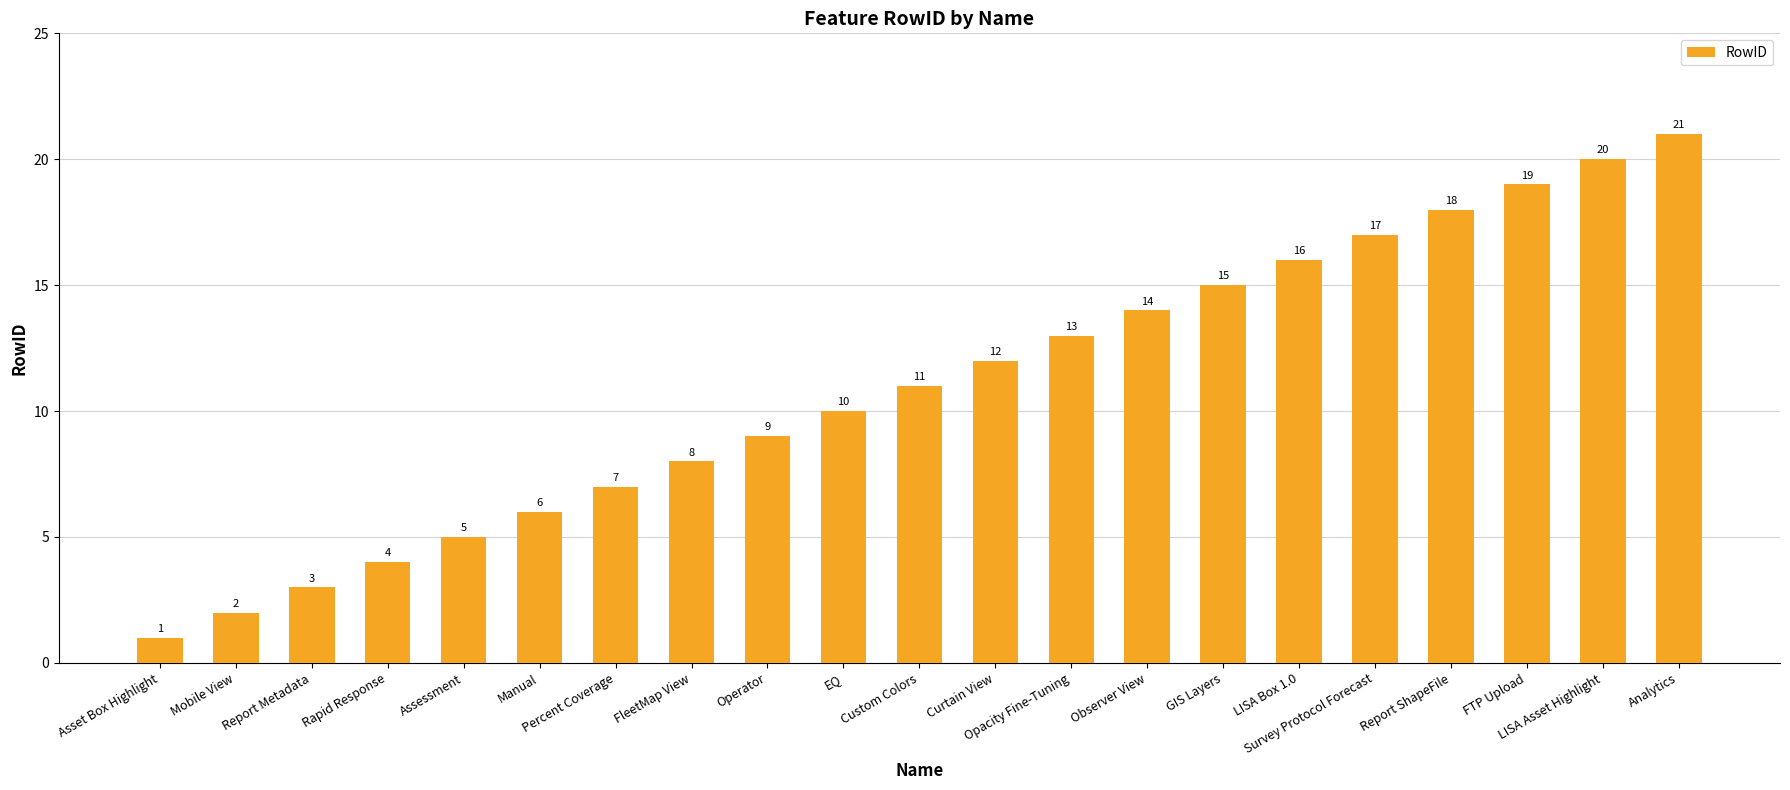

Approximately how many times larger is the value at Assessment compared to Mobile View?

2.5